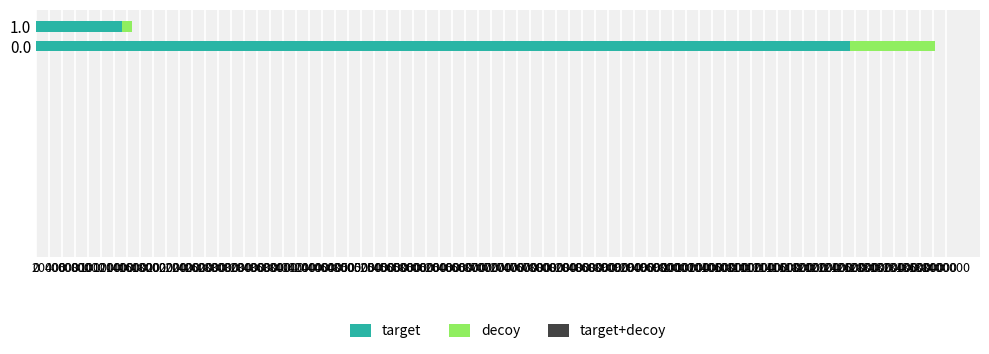

What is the difference between the maximum and minimum values in the target series?

1119420